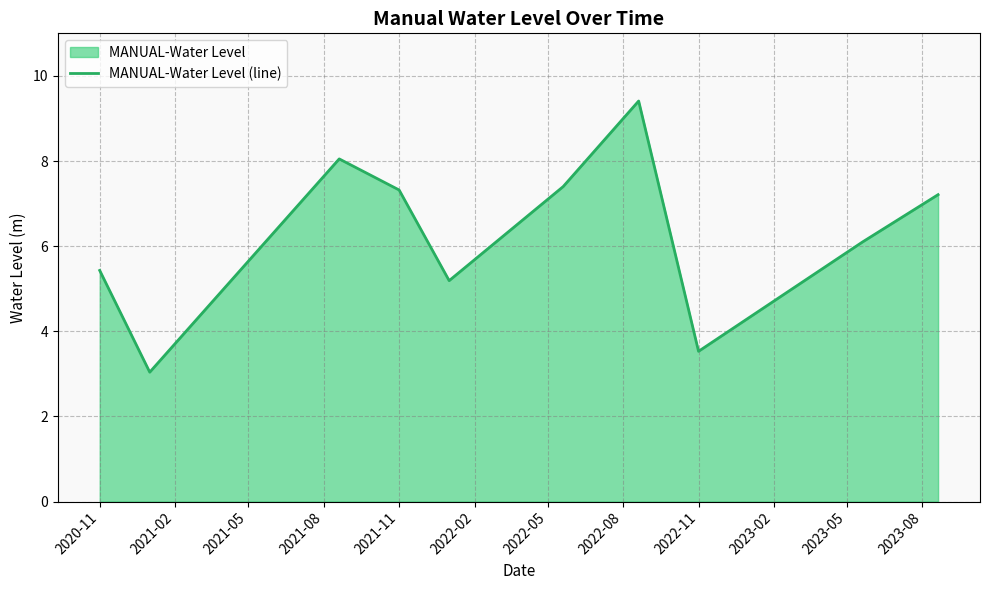

What is the maximum value shown in the chart?

9.4